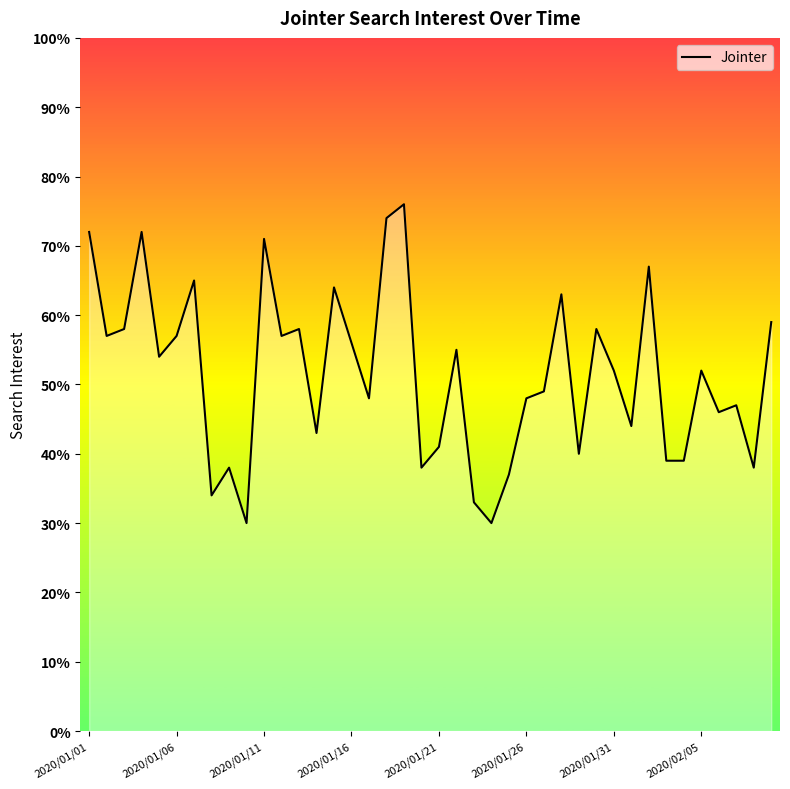

Reading left to right, transcribe all the data shown in this chart.

72	57	58	72	54	57	65	34	38	30	71	57	58	43	64	56	48	74	76	38	41	55	33	30	37	48	49	63	40	58	52	44	67	39	39	52	46	47	38	59